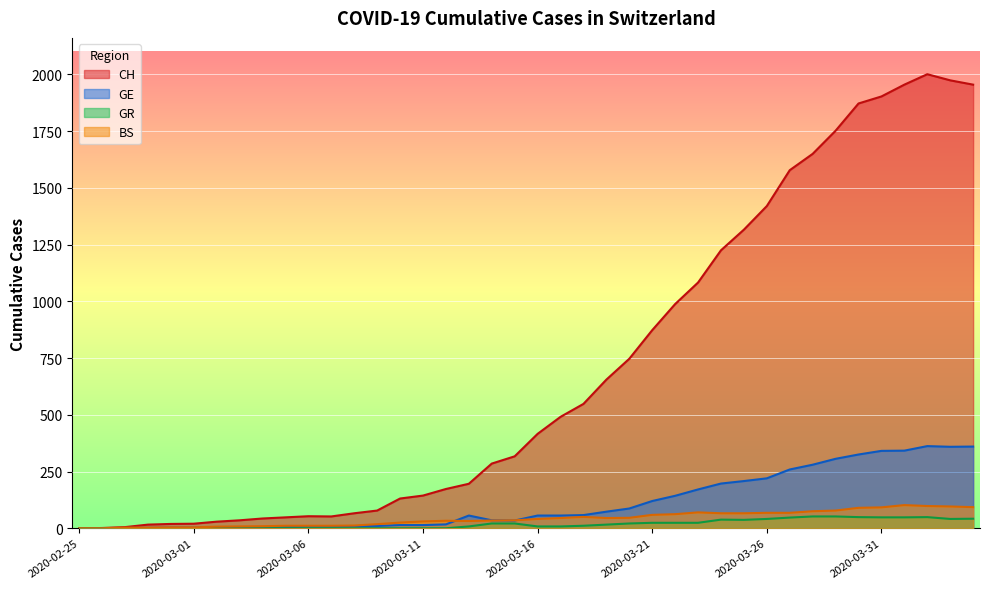

Reading left to right, what are all the values shown in this chart?

CH: 0	1	5	16	19	20	29	35	43	48	53	52	66	78	131	144	173	196	285	317	416	491	548	655	747	873	988	1083	1225	1316	1420	1578	1650	1752	1872	1903	1955	2001	1974	1955
GE: 0	1	1	2	3	3	3	4	4	5	7	7	9	10	14	14	17	56	35	34	56	56	58	73	87	120	143	171	197	208	220	259	280	306	325	341	342	362	359	360
GR: 0	0	0	0	0	0	0	0	0	0	0	0	0	0	0	0	0	8	21	21	8	8	11	16	21	24	24	24	38	37	41	47	52	52	49	48	48	49	41	42
BS: 0	0	3	3	4	4	7	8	9	11	11	11	12	18	25	30	33	32	34	35	41	45	50	45	46	59	62	70	66	66	68	68	75	78	90	92	102	98	96	93